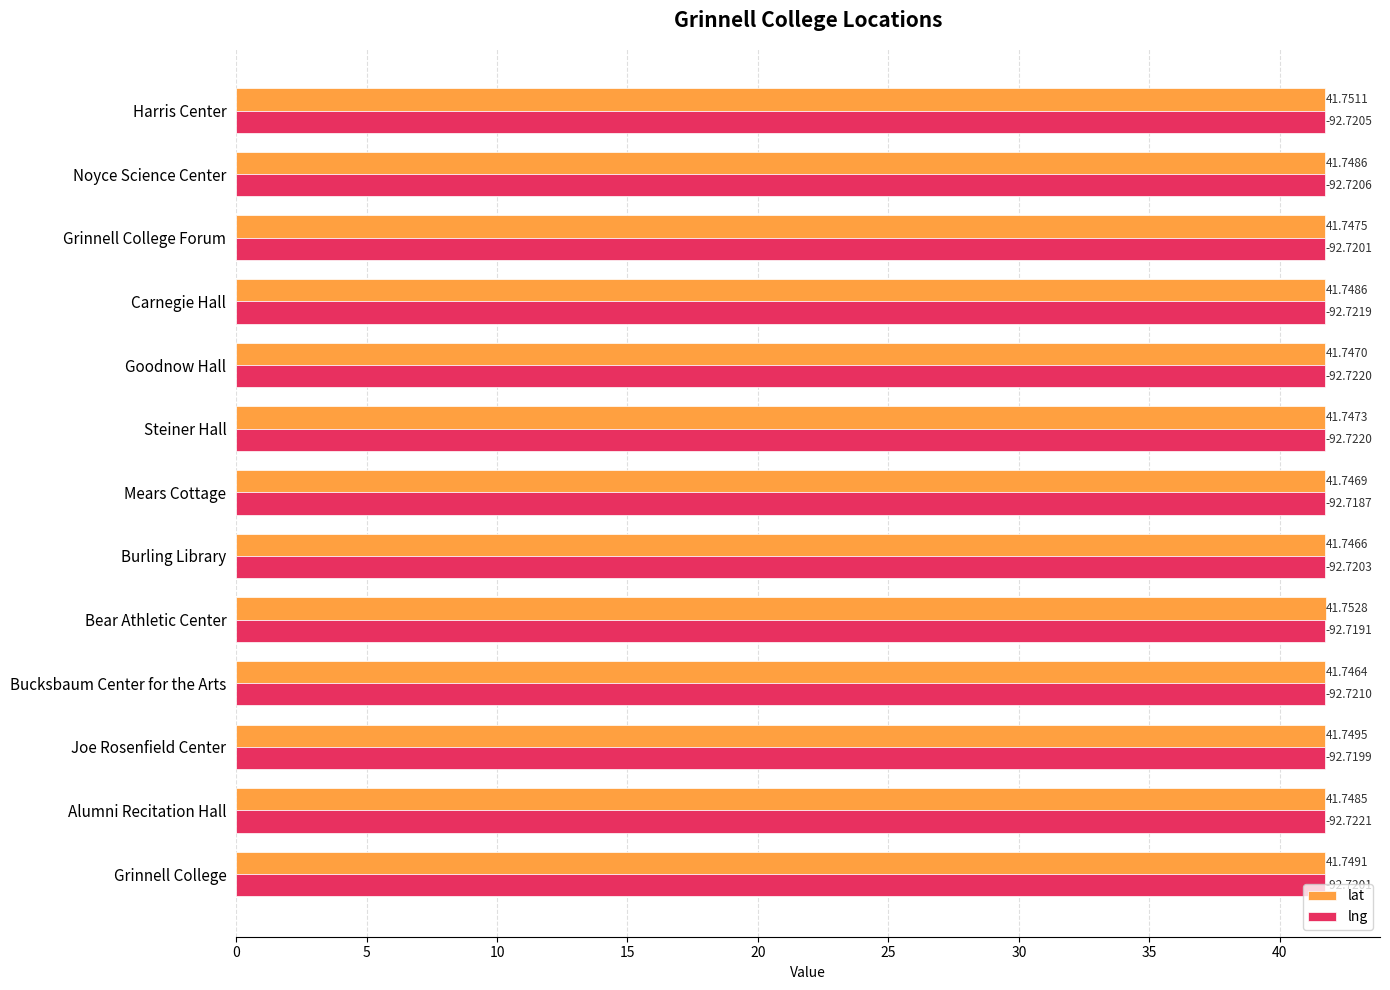

What is the sum of the lat values at Harris Center and Steiner Hall?

83.5